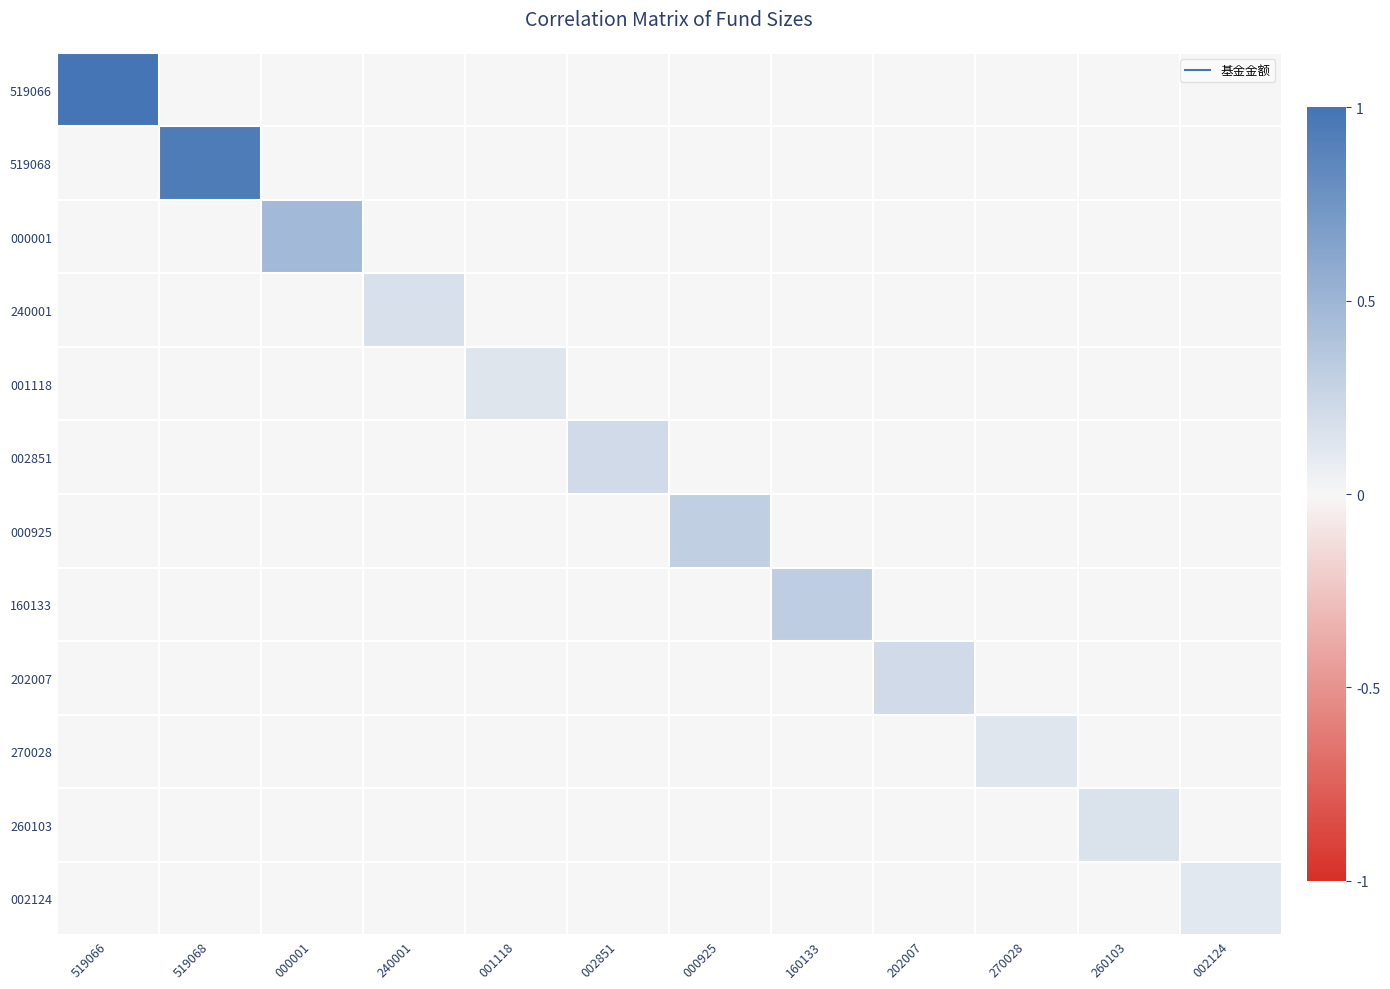

What is the spread (max minus min) of values at 519066?

1.0